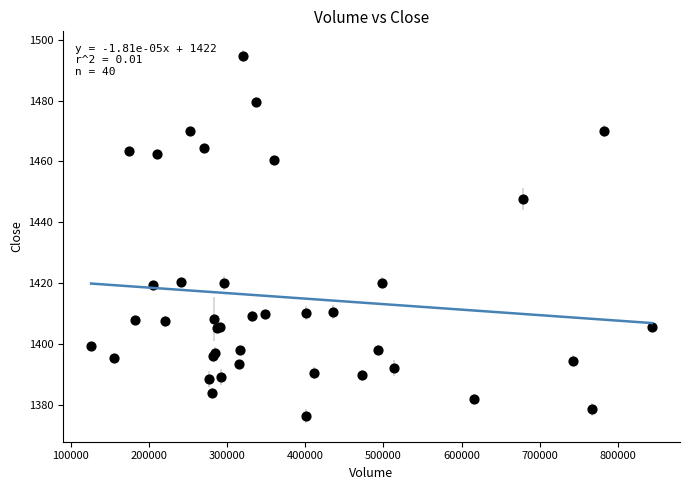

What Y value in the scatter plot is closest to 1435?

1447.6